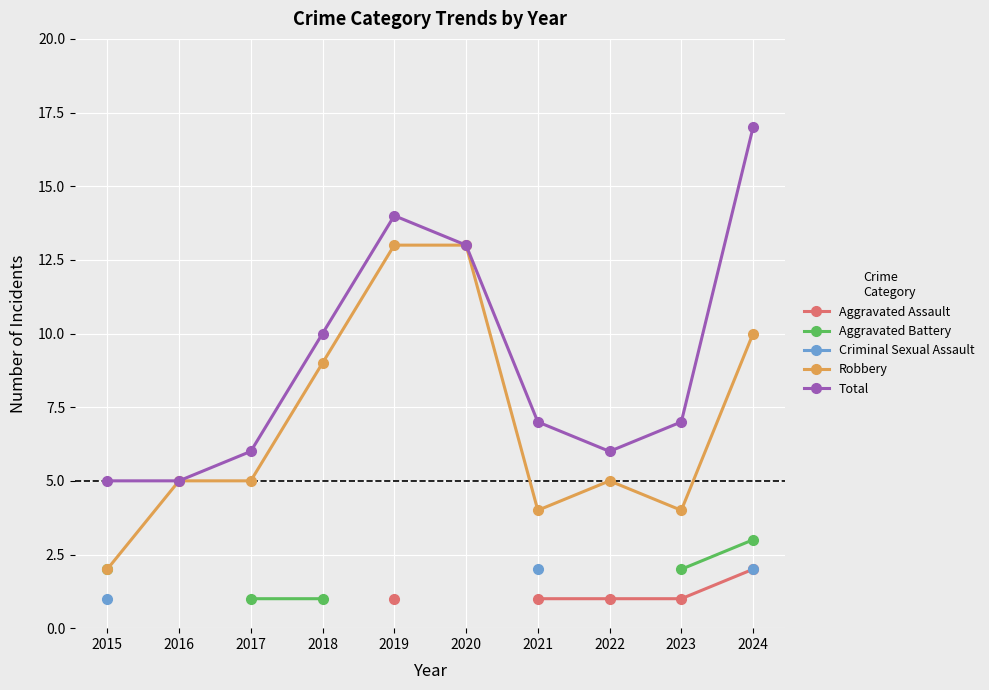

Read the Aggravated Battery value at 2018.

1.0